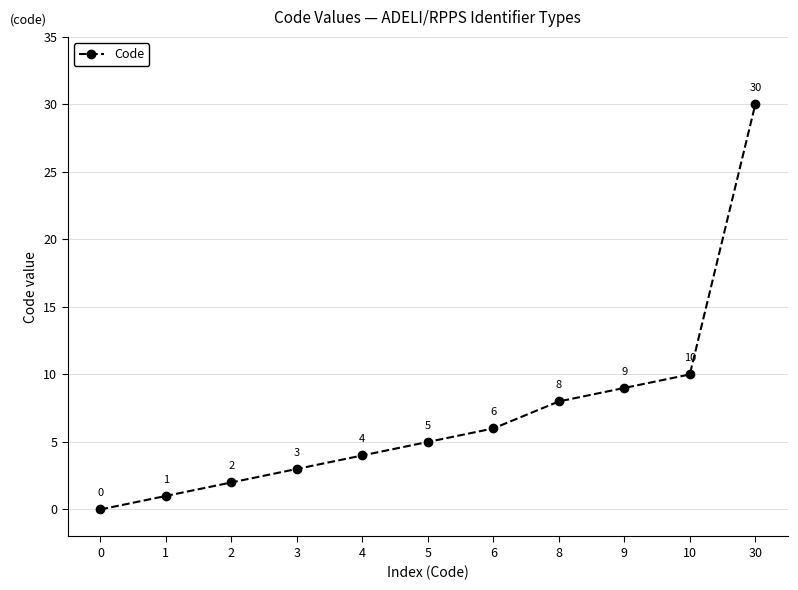

What is the value of the 7th point from the left?

6